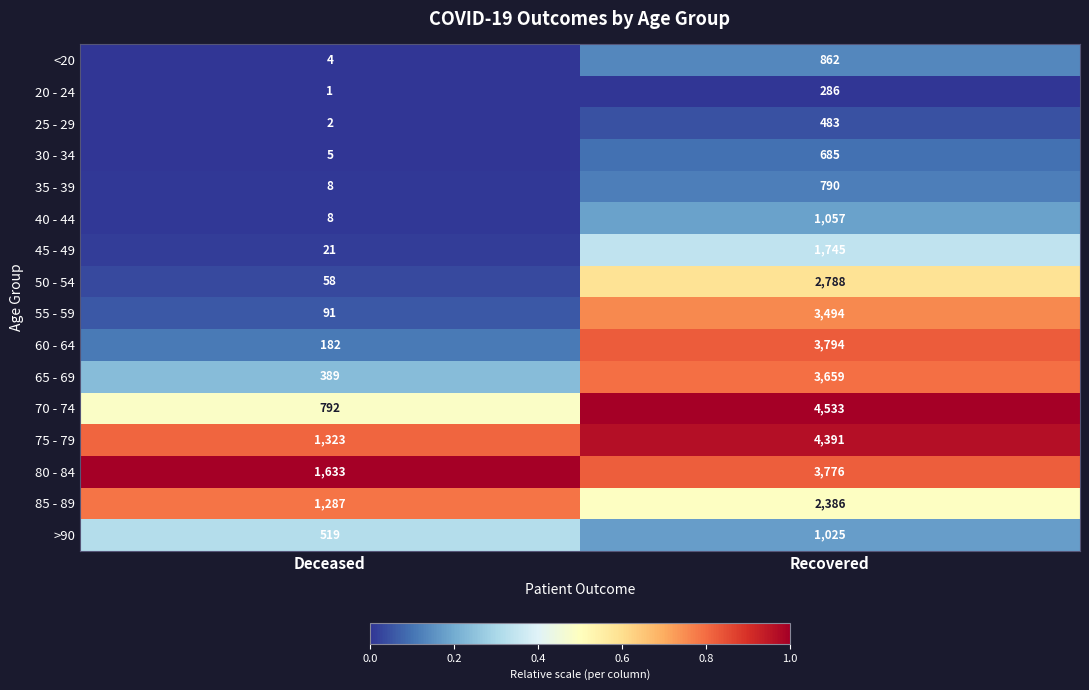

Is it true that 75 - 79 equals 4391 at Recovered?

True